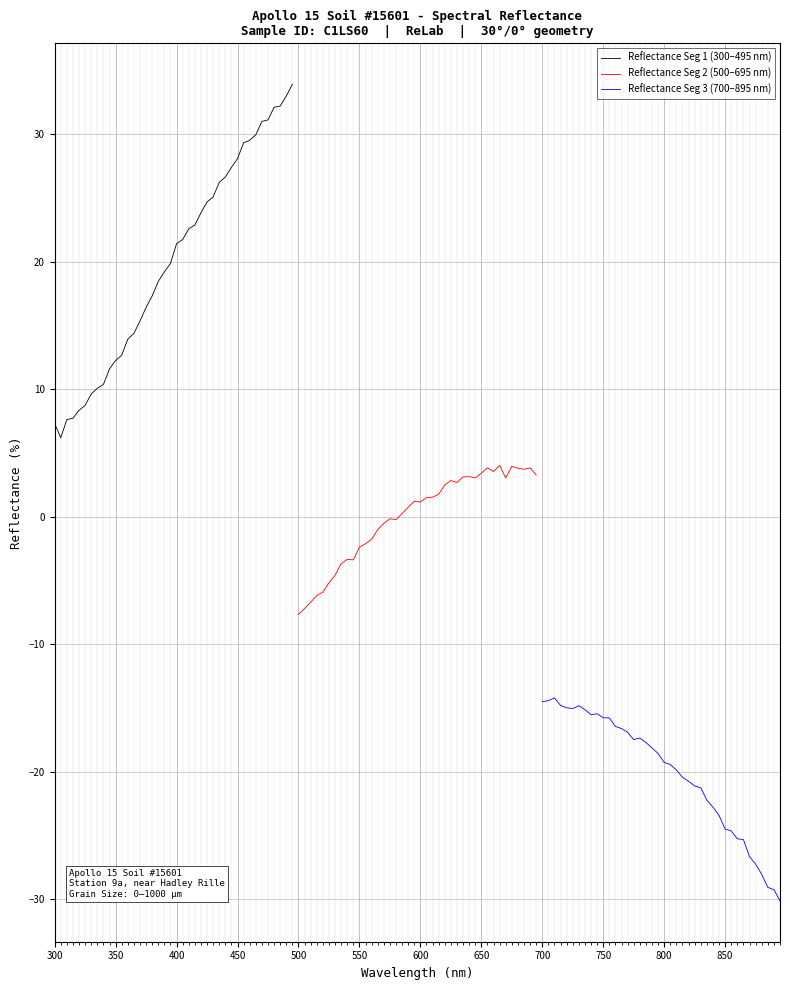

True or false: Reflectance Seg 1 (300–495 nm) and Reflectance Seg 2 (500–695 nm) intersect in this chart.

False